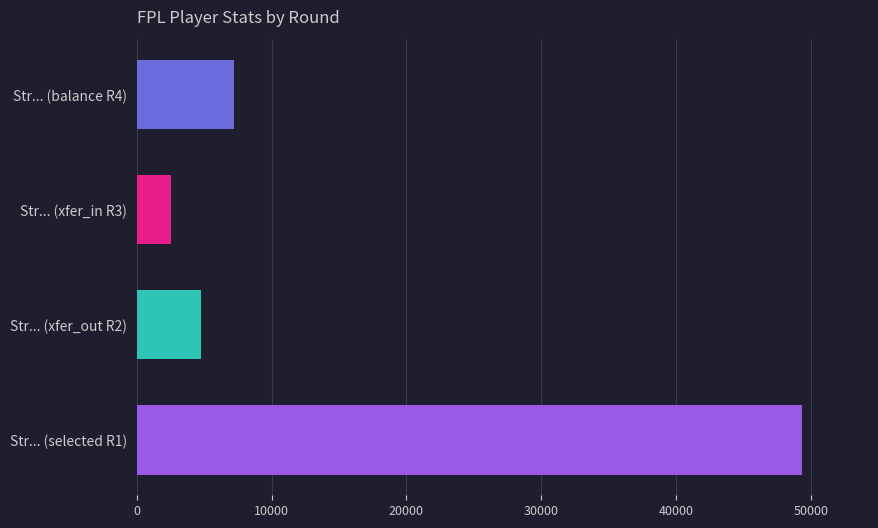

What are all the series names shown in the legend?

selected, transfers_in, transfers_out, transfers_balance